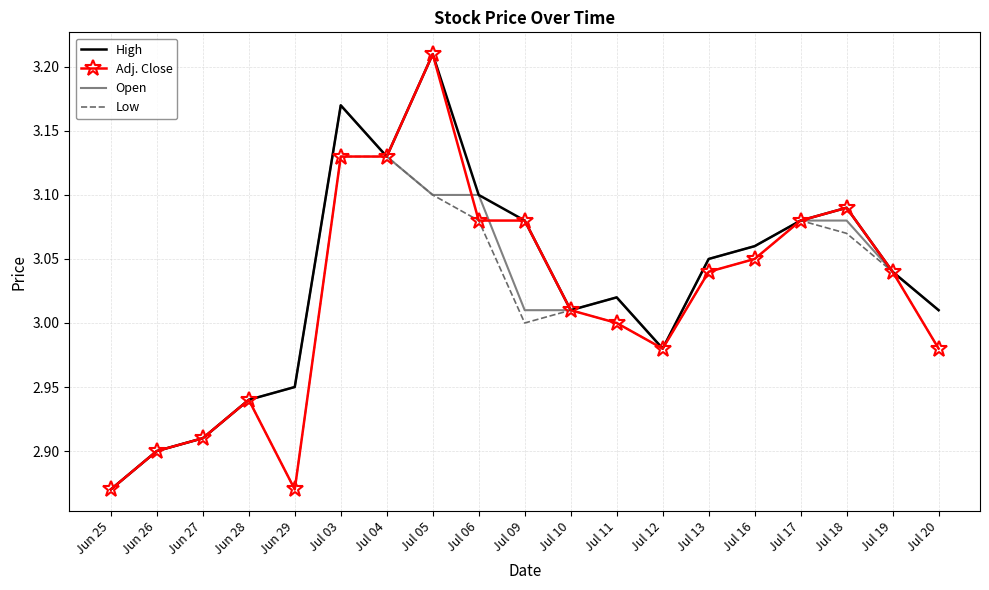

What position from the right is Jun 25?

19